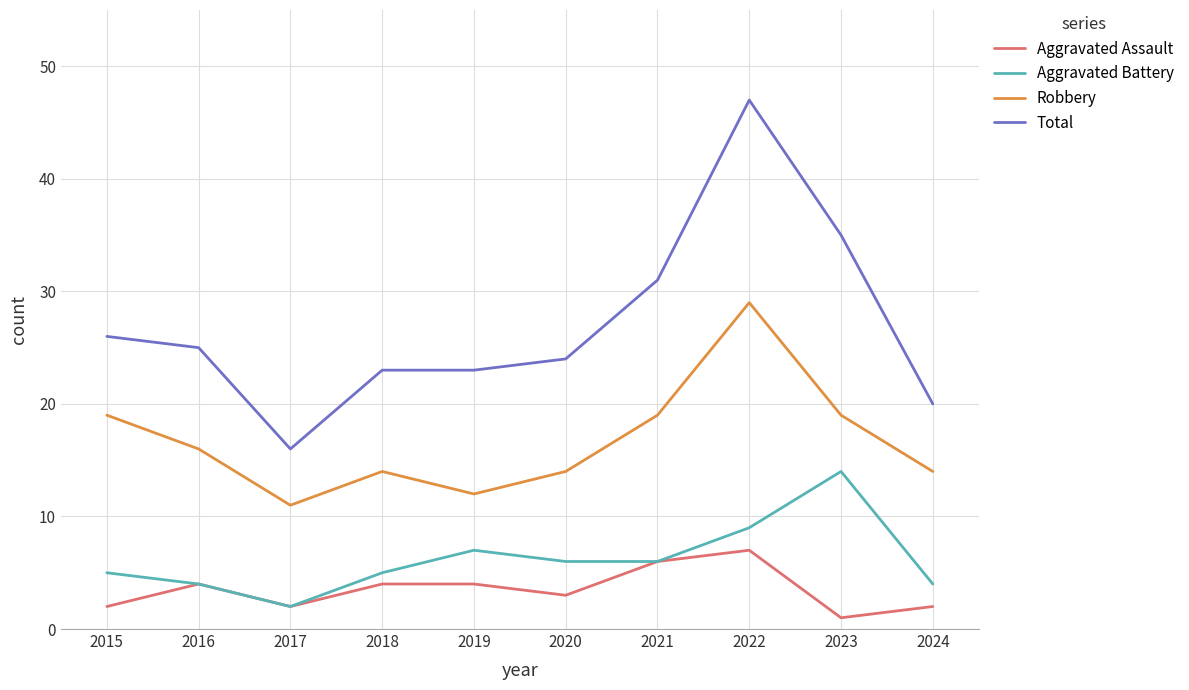

What is the difference between the second highest and second lowest values in the Total series?

15